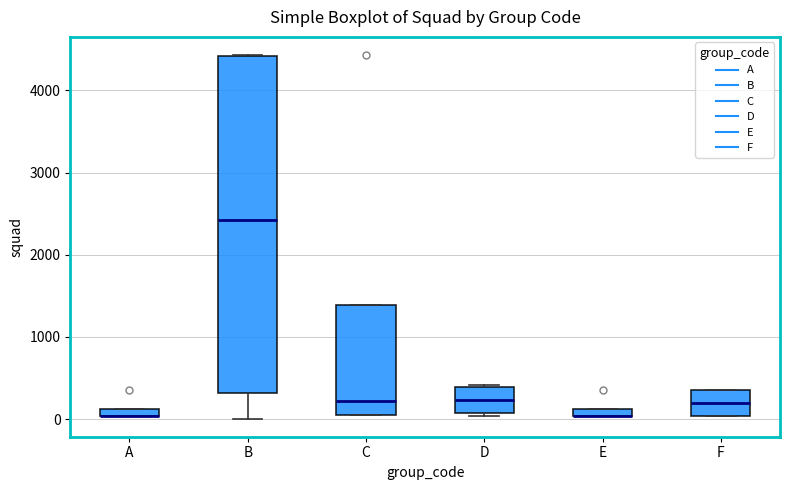

Which box is the tallest, from its lower edge to its upper edge?

B